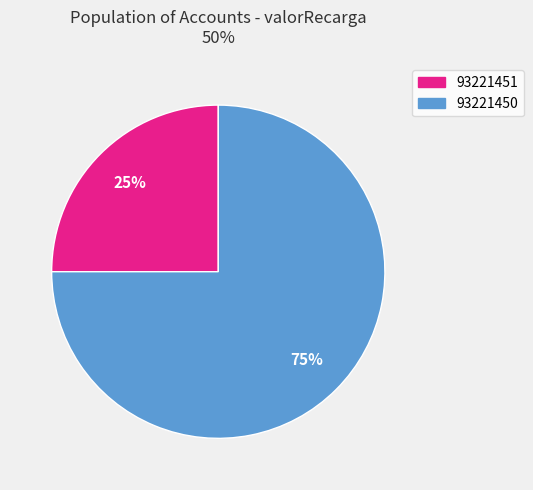

How many slices are in this pie chart?

2